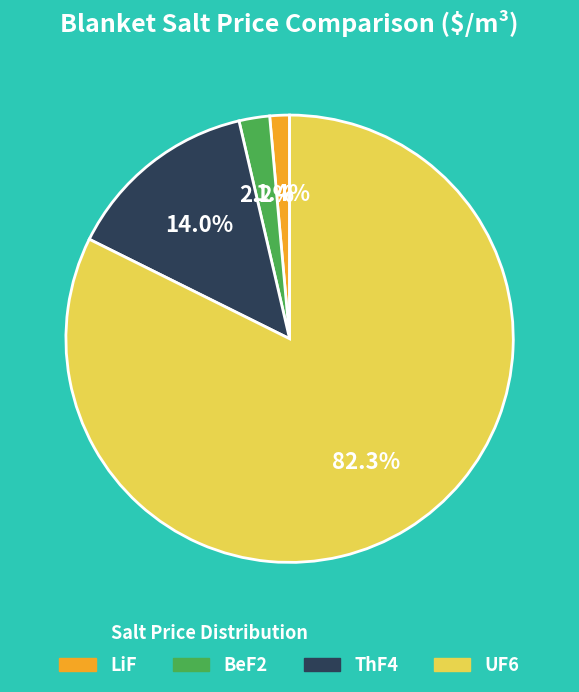

How many slices are in this pie chart?

4